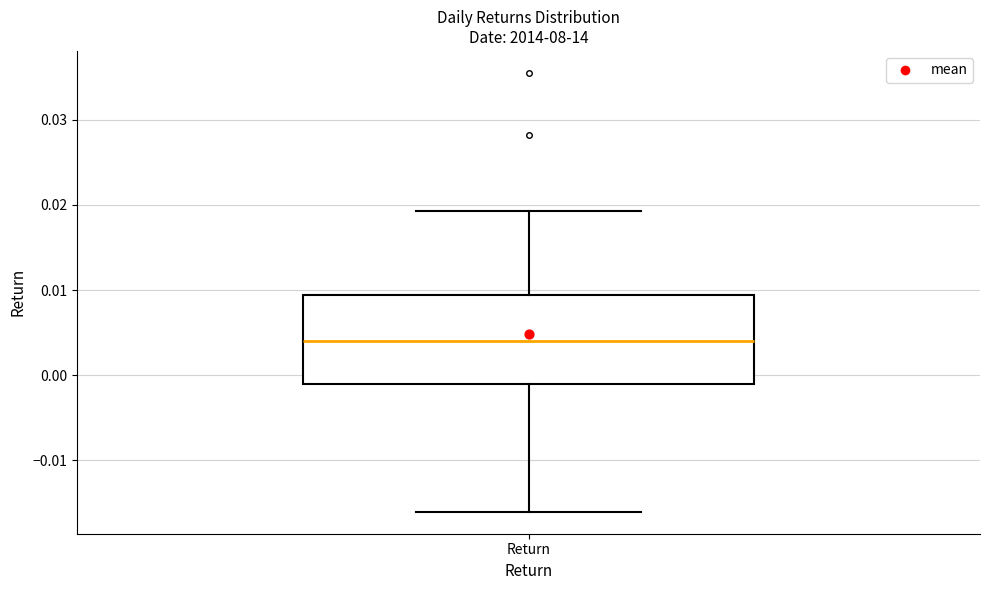

Read this box plot against the y-axis: the position of the median line, the range covered by the box, and the ends of both whiskers. The values are not printed on the chart, so give them approximately, as read against the axis.

median 0.004, box -0.001 to 0.009, whiskers -0.016 to 0.019